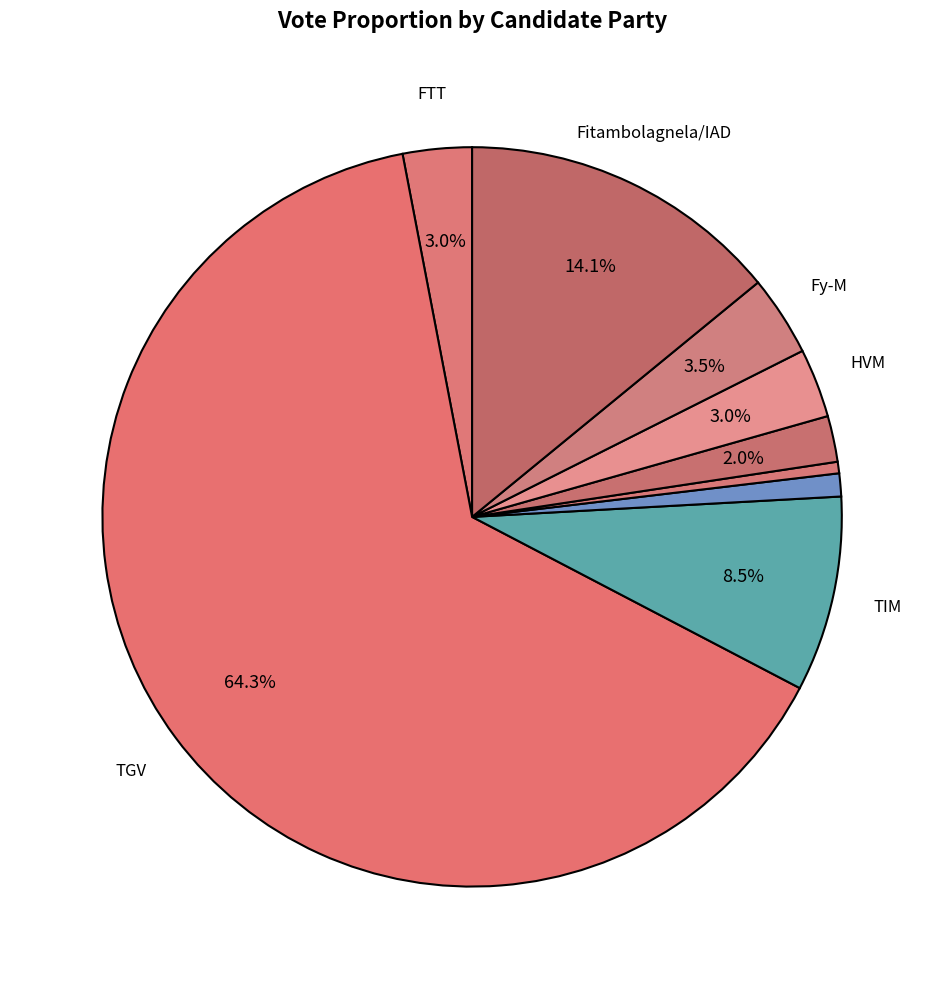

How many segments does this pie chart have?

9